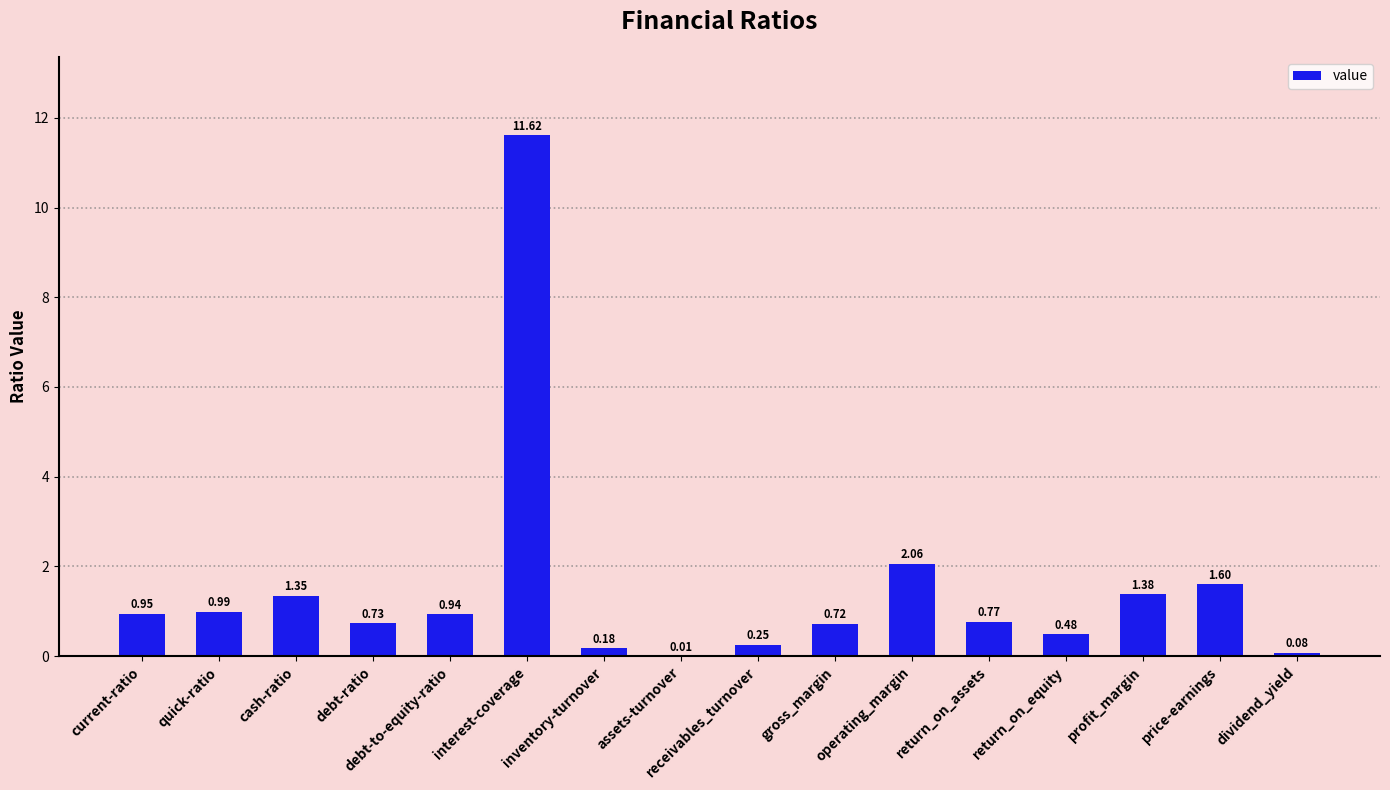

Which category has the highest value across all series?

interest-coverage